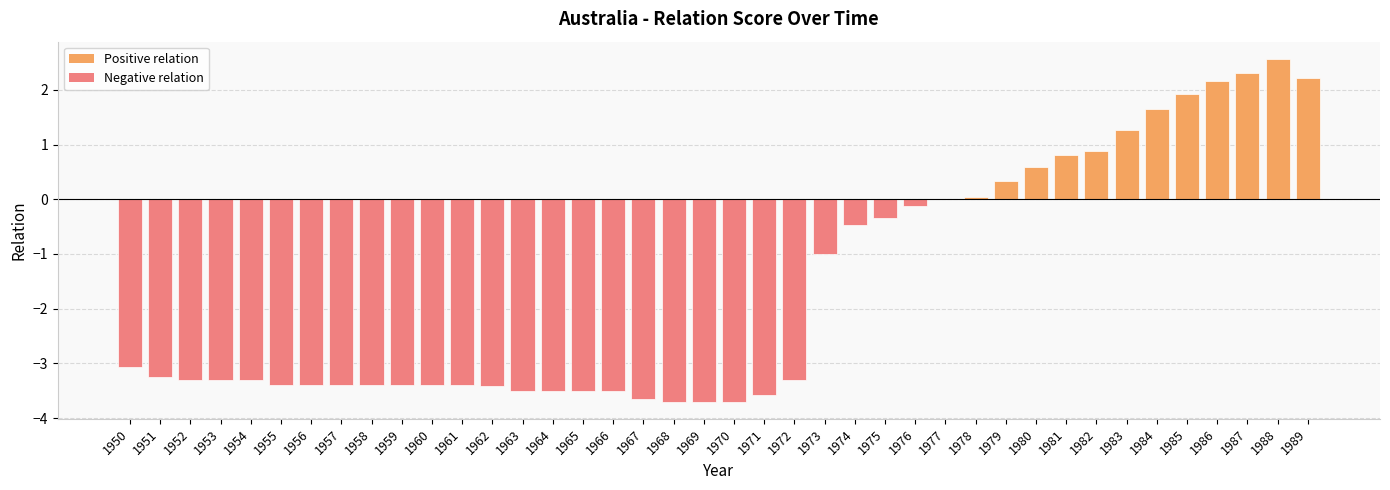

What is the average value?

-1.6